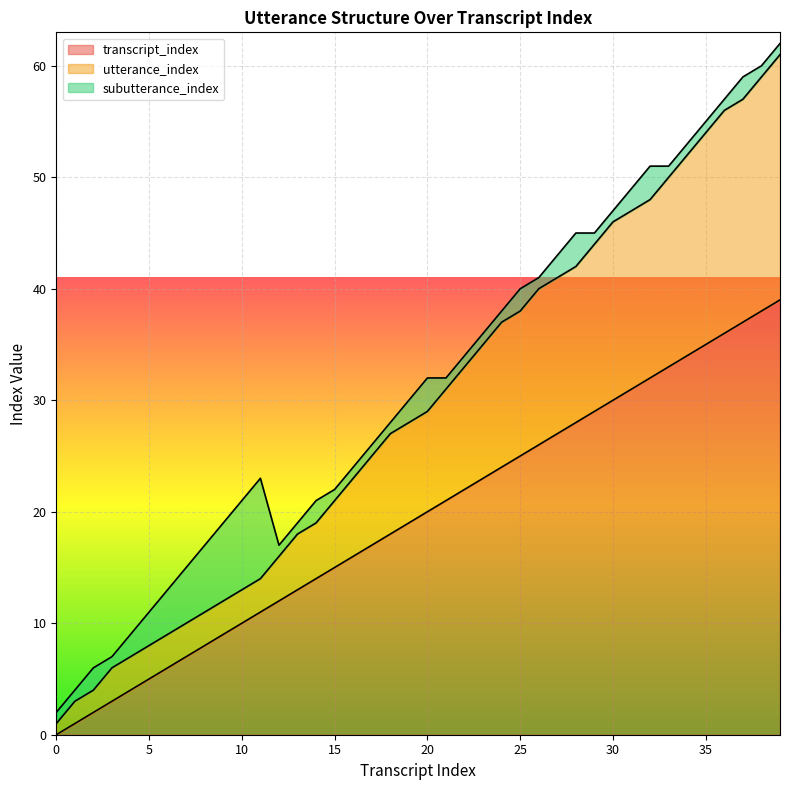

What is the value of the transcript_index point at the 29th from the left?

28